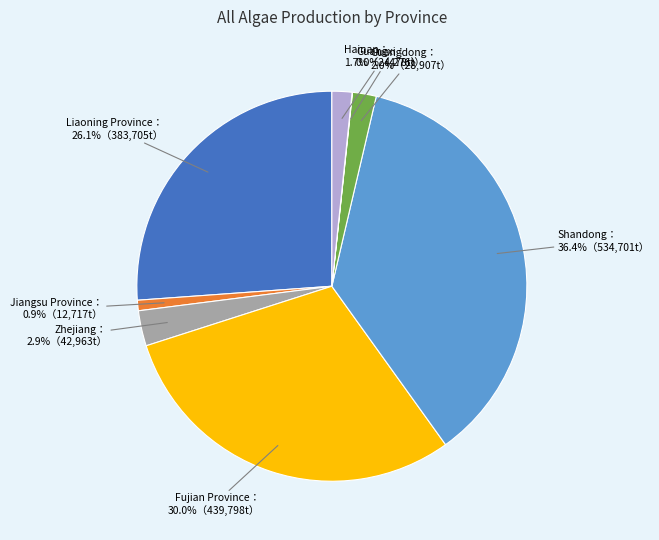

Is there a majority slice in this chart?

No